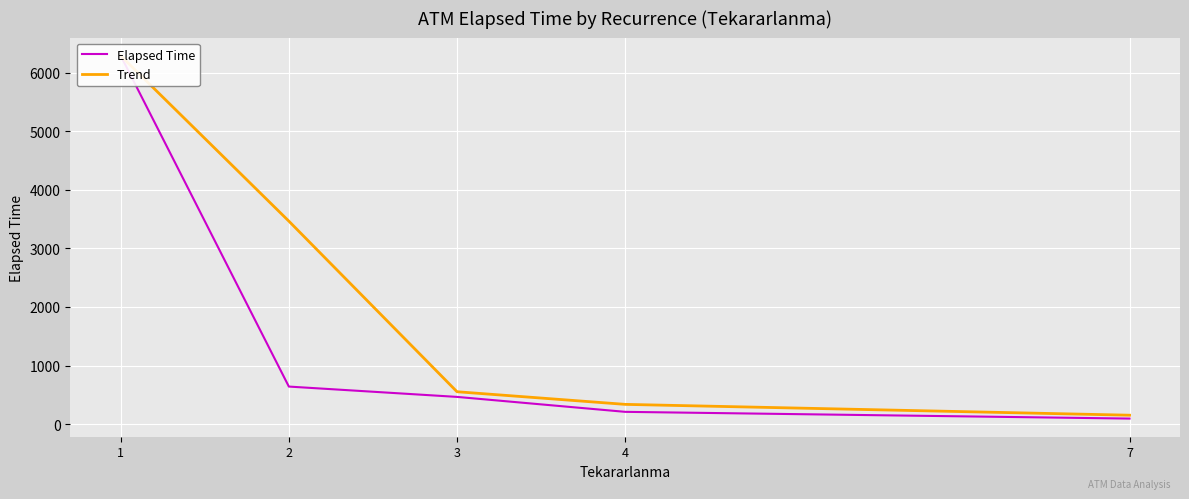

At how many categories does at least one series exceed 308?

4